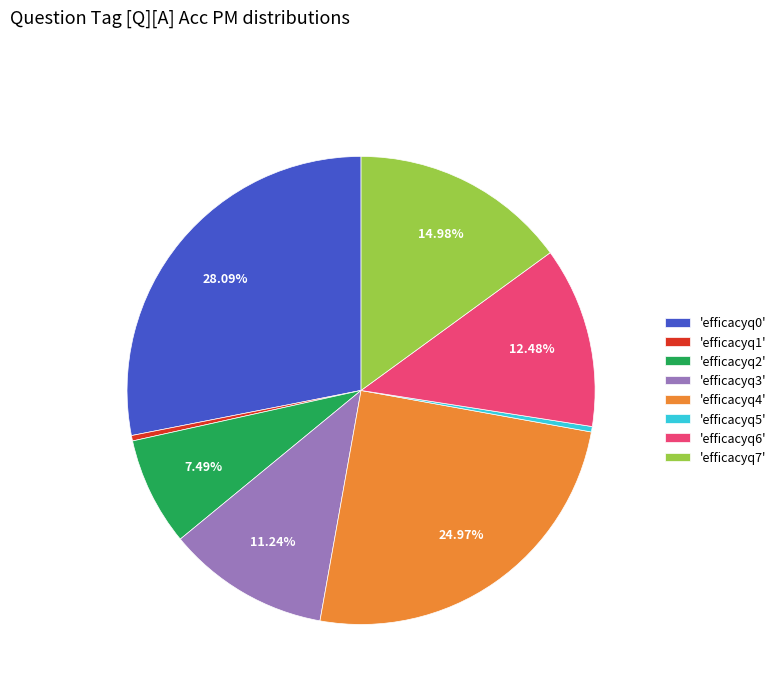

Which has a higher value, 'efficacyq6' or 'efficacyq2'?

'efficacyq6'